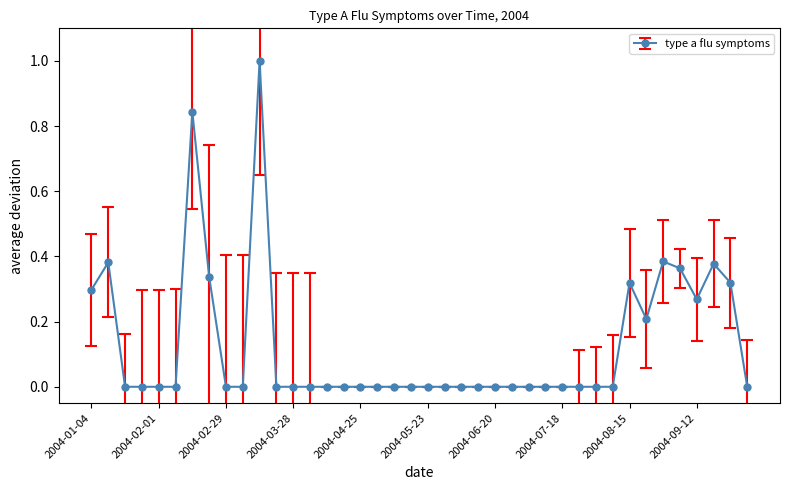

How many values are between 0 and 1?

40